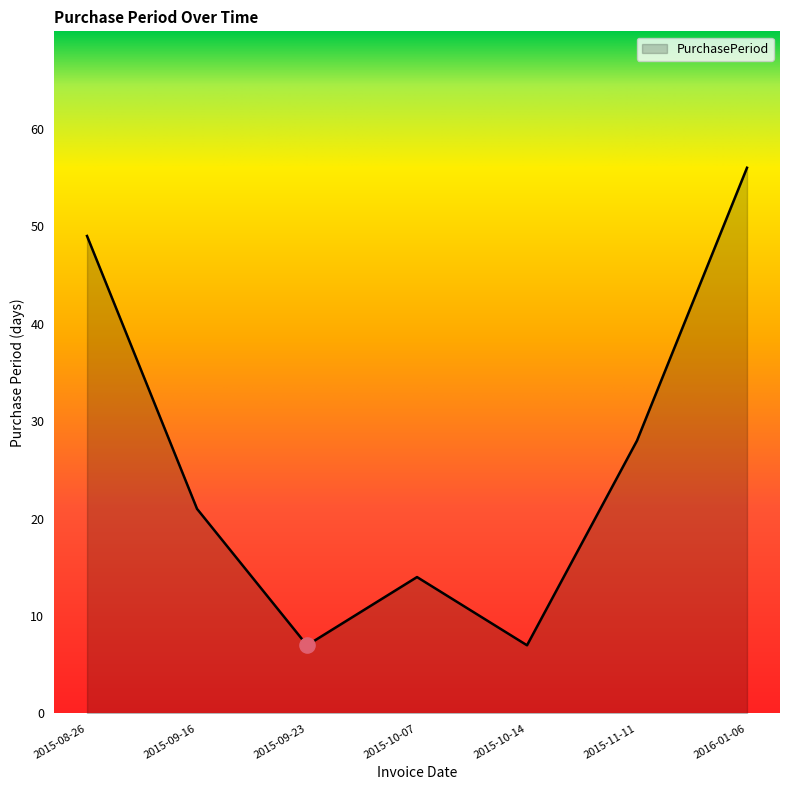

What is the change in value from 2015-10-07 to 2015-11-11?

+14